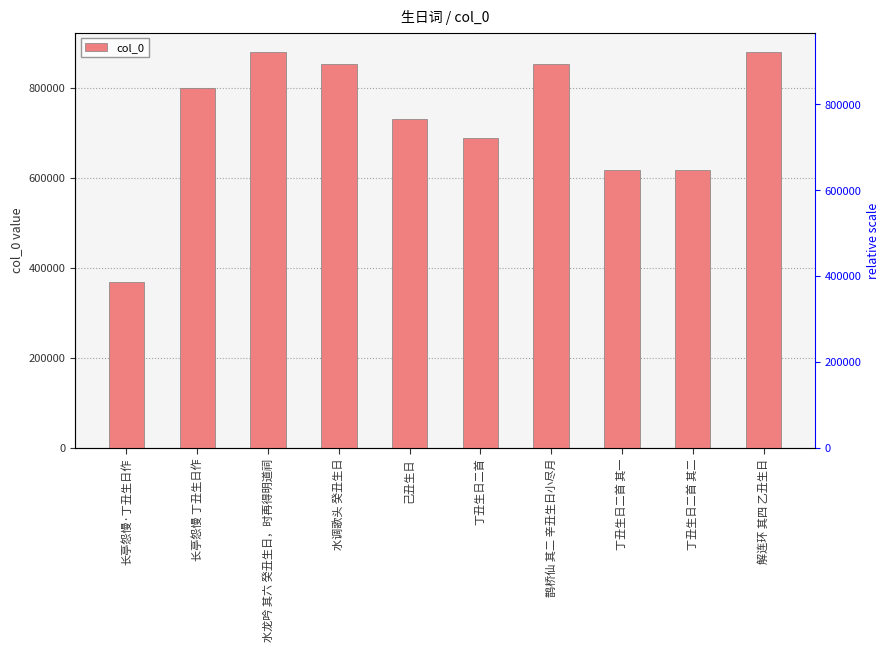

At which category does the chart reach its minimum across all series?

长亭怨慢·丁丑生日作